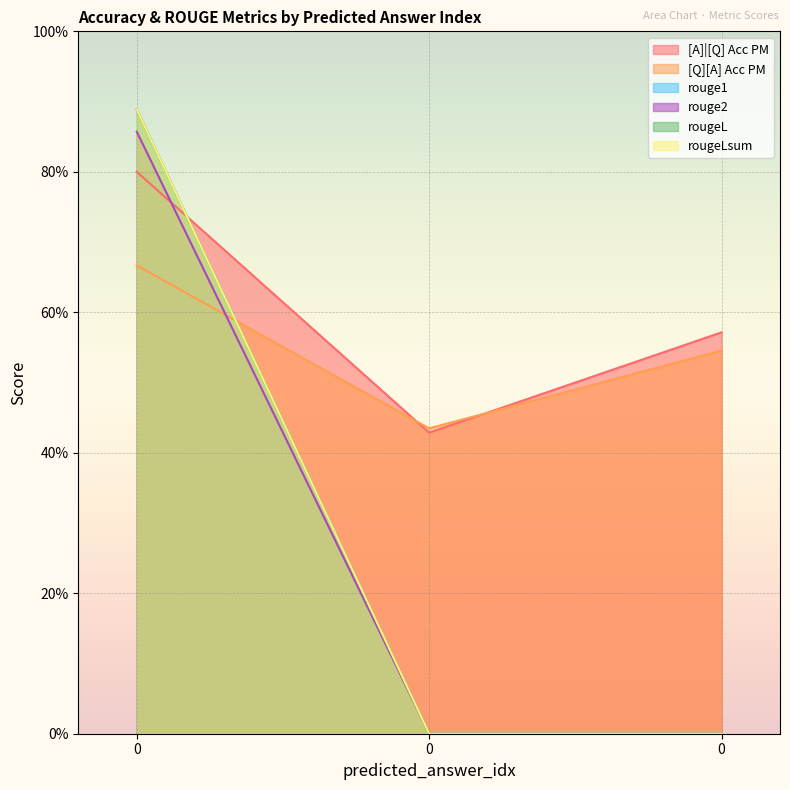

How many [Q][A] Acc PM values are between 0 and 1?

3